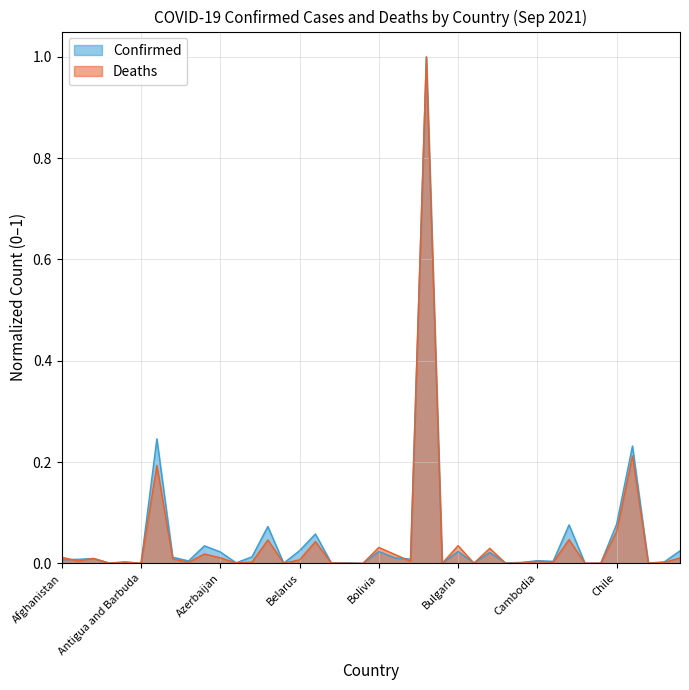

Which category has the lowest value in the Confirmed series?

Bhutan